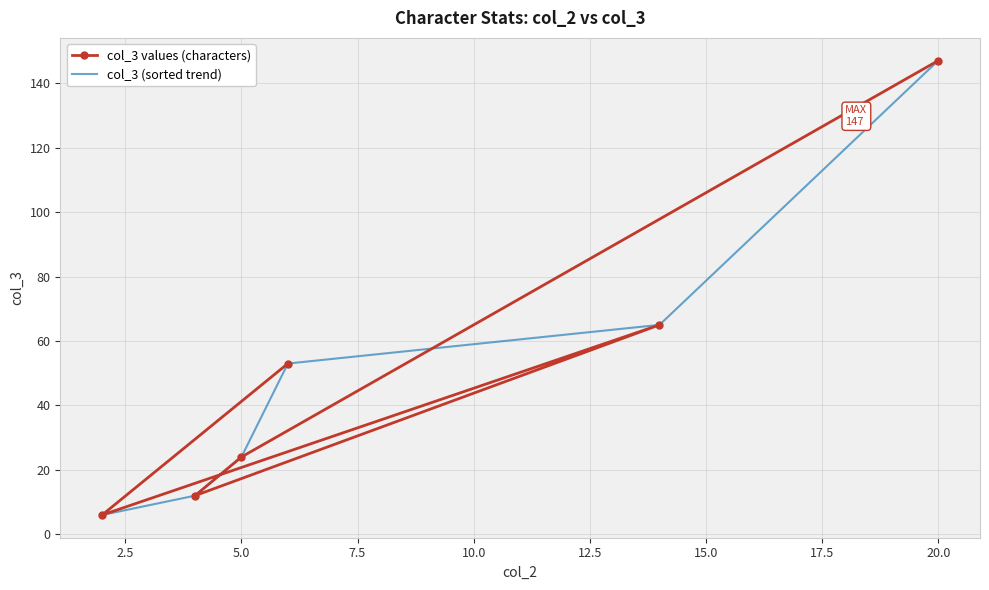

True or false: col_3 values (characters) has a value of 9 at 5.0.

False